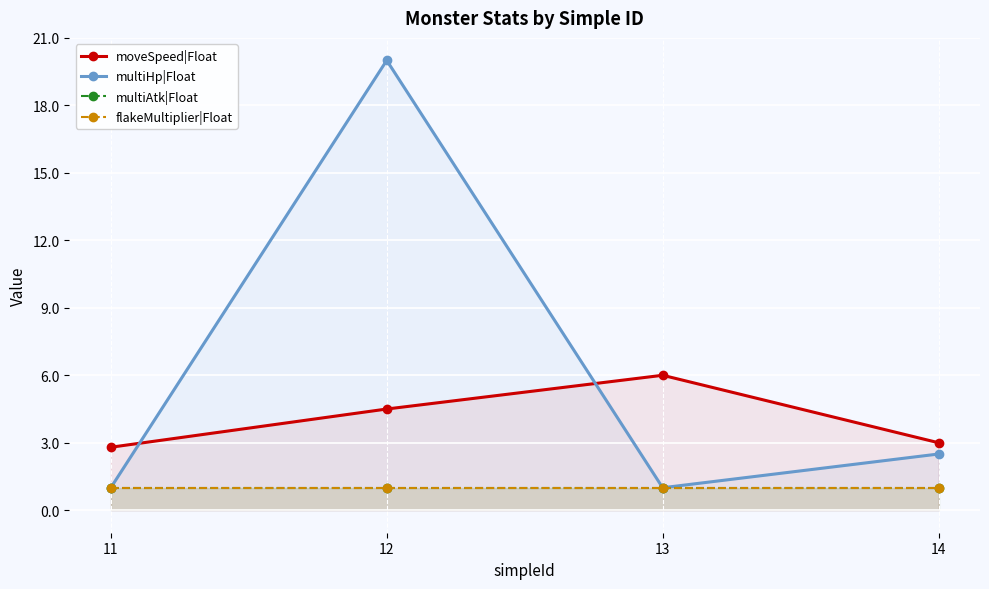

How many data points does each series have?

4